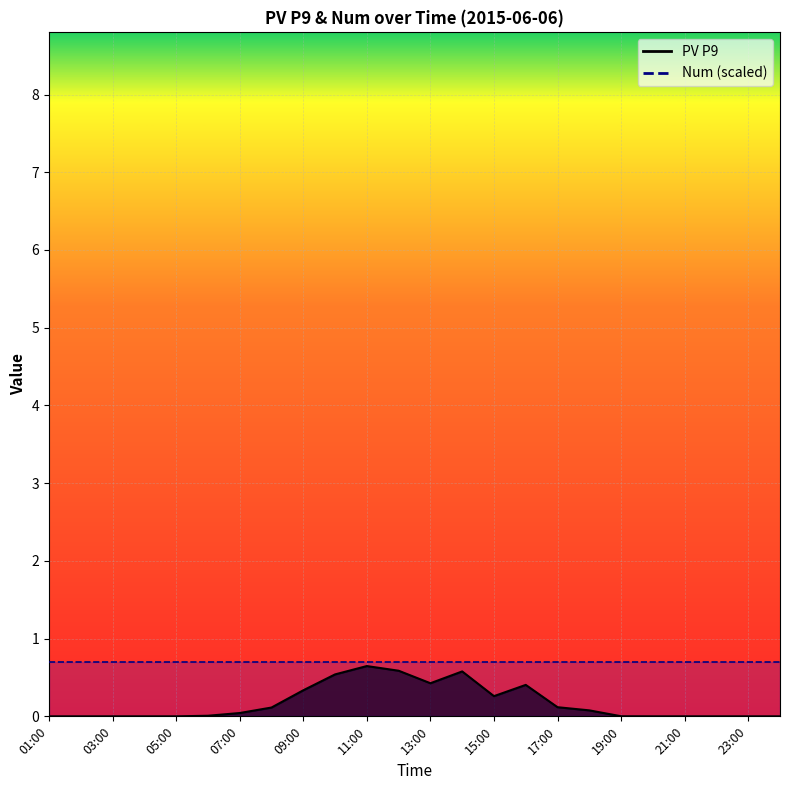

Where is the first local minimum?

13:00